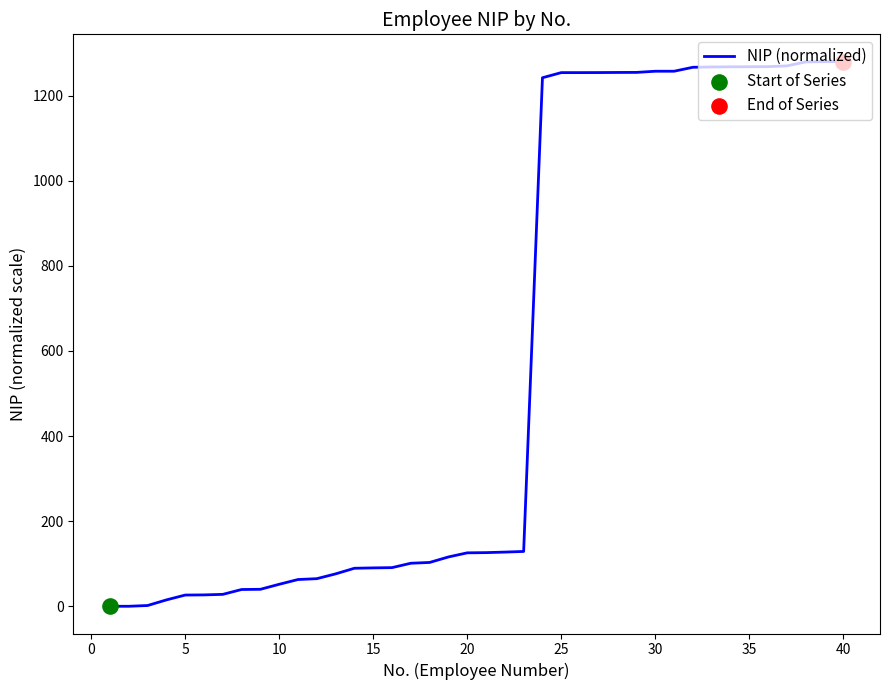

What is the difference between the maximum and minimum values?

1280.0